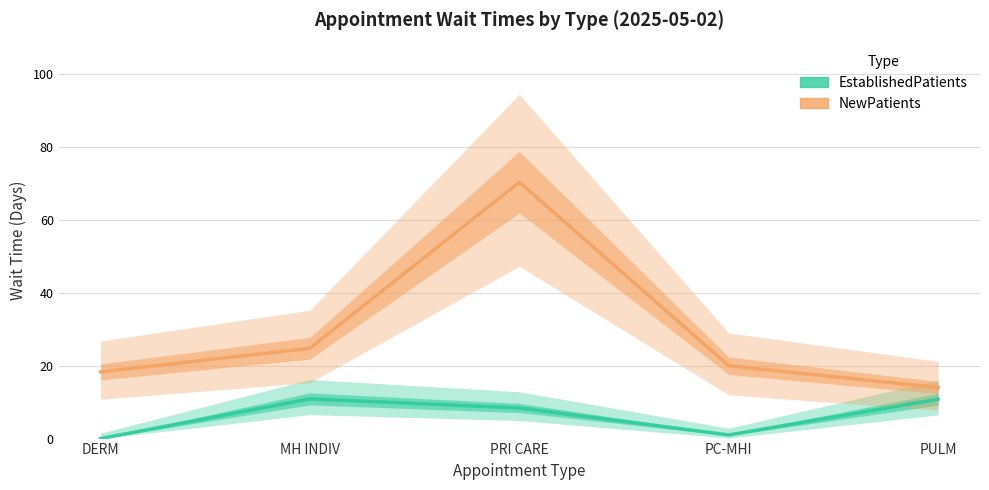

Reading left to right, transcribe all the data shown in this chart.

EstablishedPatients: DERM=0.0	MH INDIV=10.9	PRI CARE=8.4	PC-MHI=1.0	PULM=10.8
NewPatients: DERM=18.3	MH INDIV=24.8	PRI CARE=70.4	PC-MHI=20.0	PULM=14.0